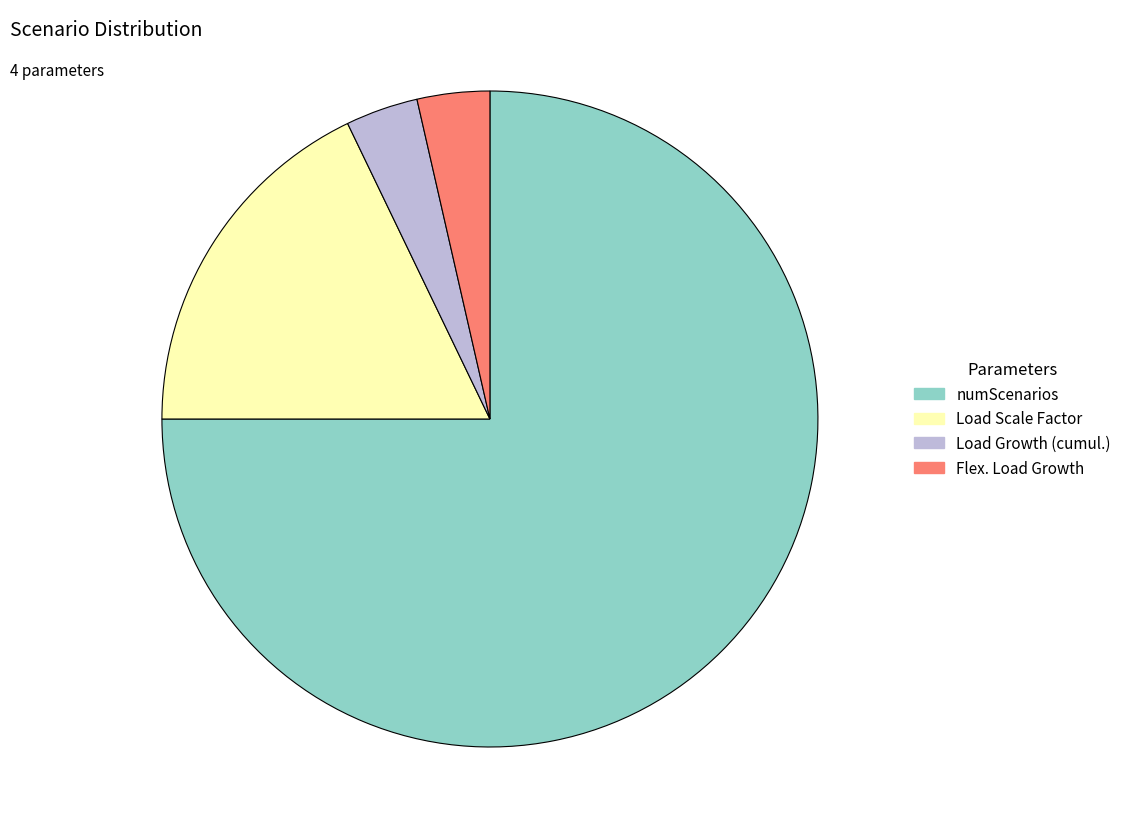

Do Load Scale Factor and Flex. Load Growth together represent more than half of the pie?

No